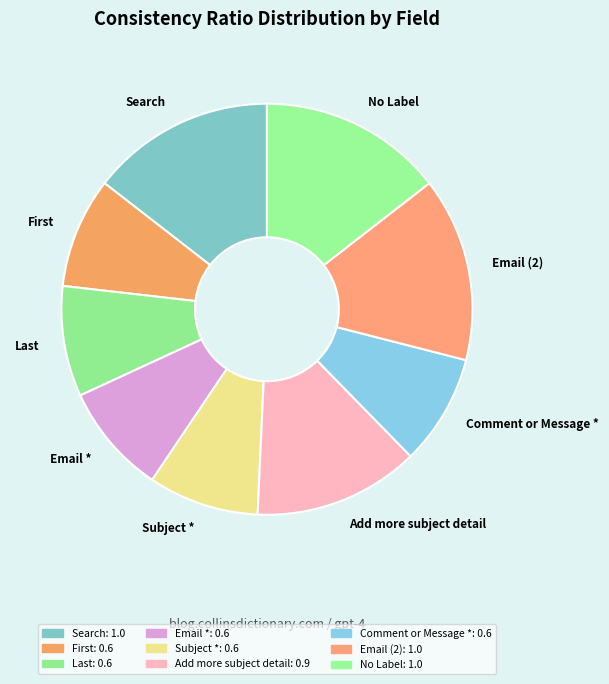

Between Subject * and No Label, which is larger?

No Label